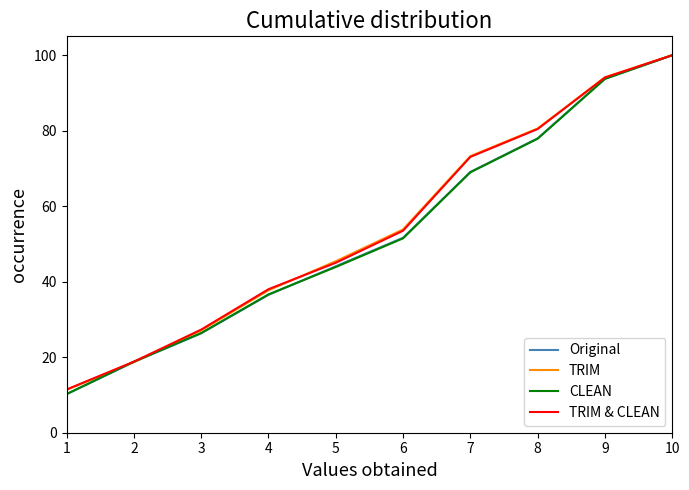

List the labels in order of CLEAN value, largest first.

10, 9, 8, 7, 6, 5, 4, 3, 2, 1